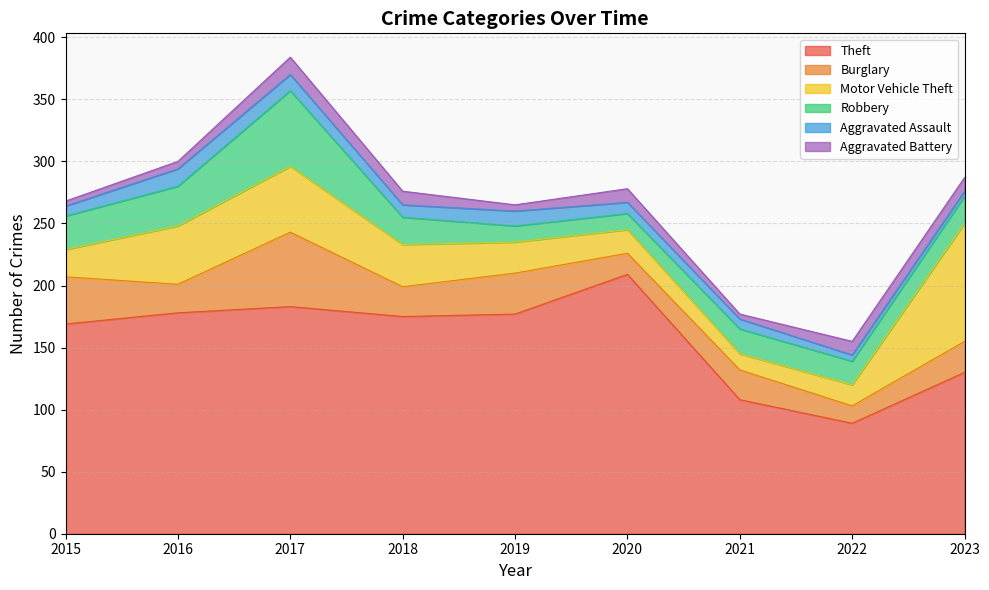

How many values in the Aggravated Battery series are below 11?

4